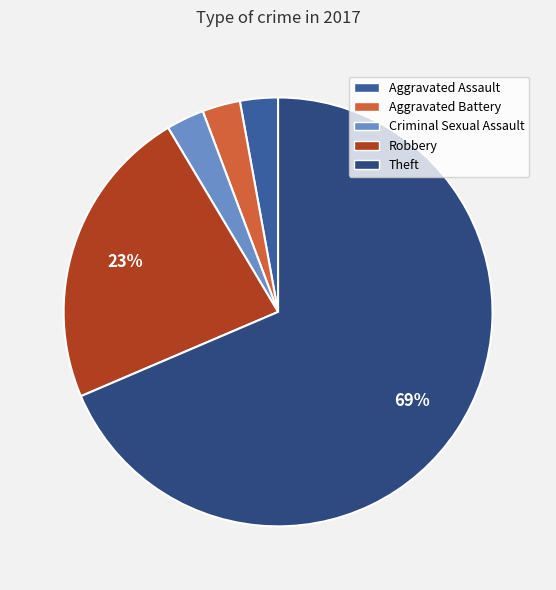

To the nearest percent, what is the average slice percentage?

20%